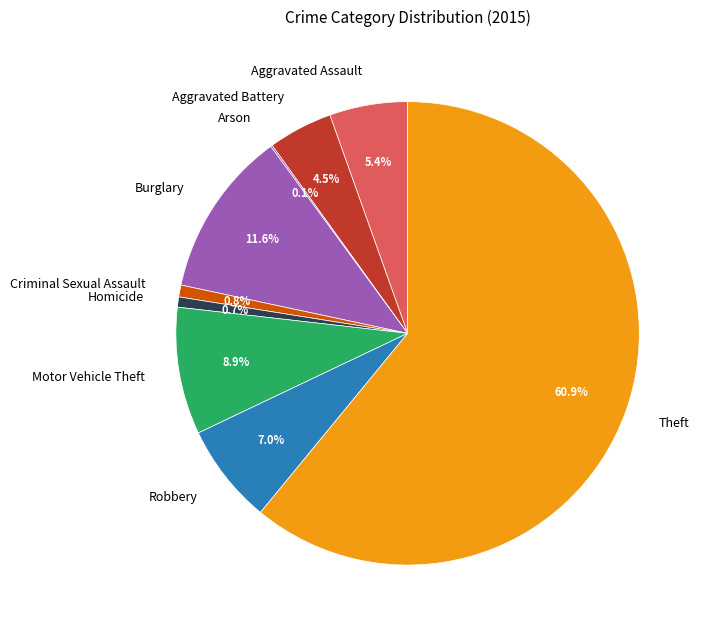

Approximately how many times larger is the value at Aggravated Assault compared to Aggravated Battery?

1.2